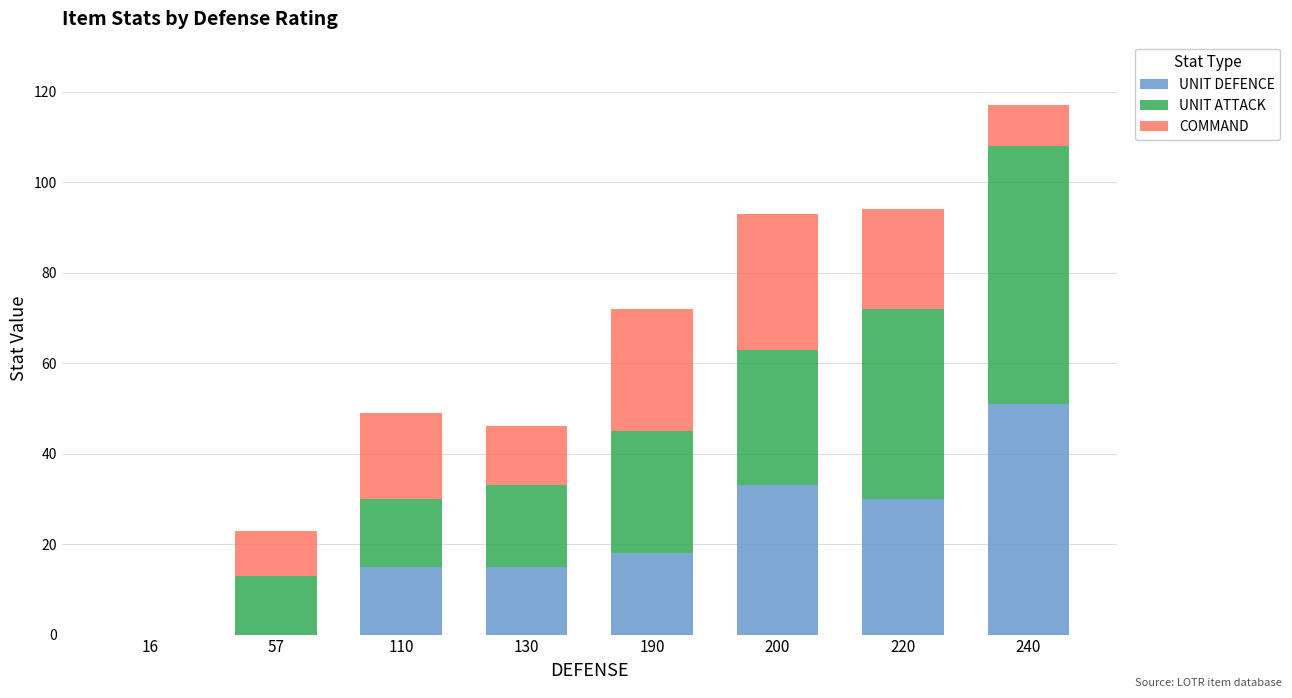

What is the sum of the UNIT DEFENCE values at 240 and 190?

69